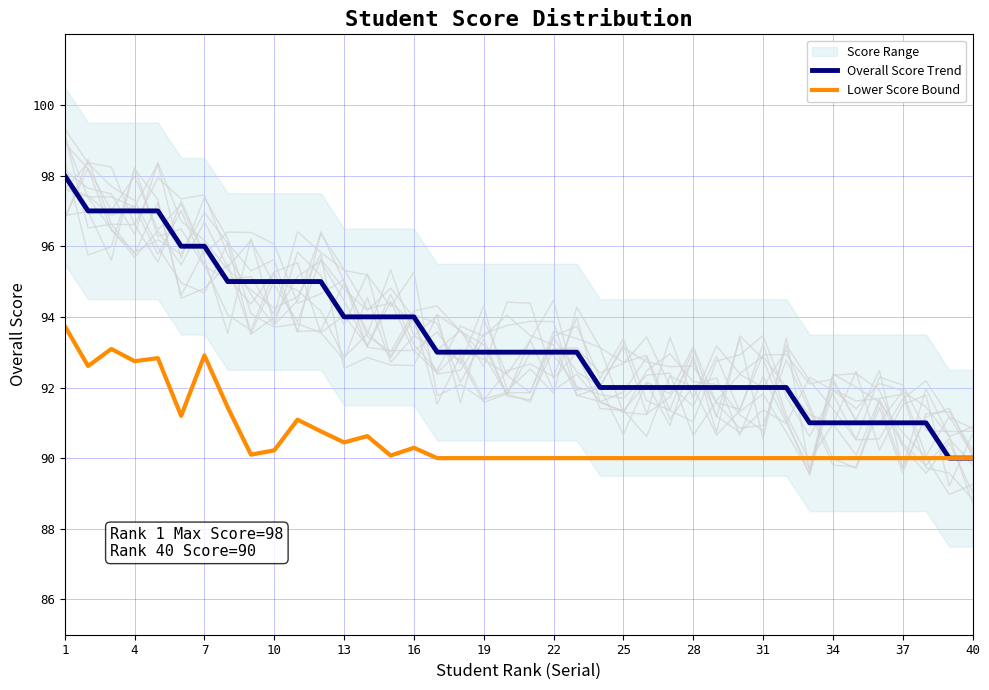

What is the average value of the Lower Score Bound series?

90.6